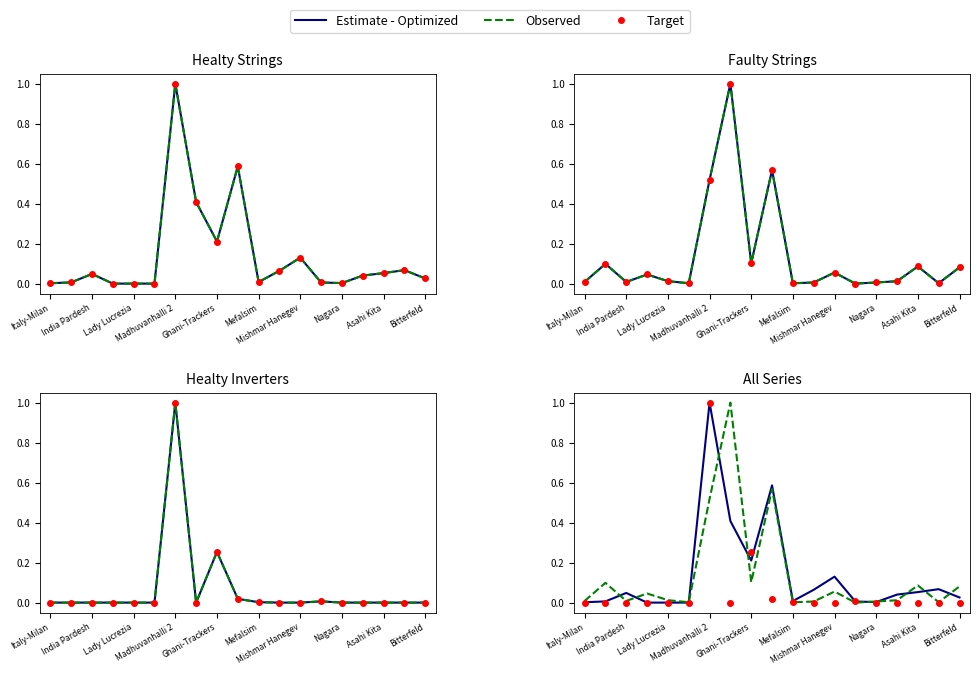

What is the value of the Estimate - Optimized point at the 18th from the left?

0.1